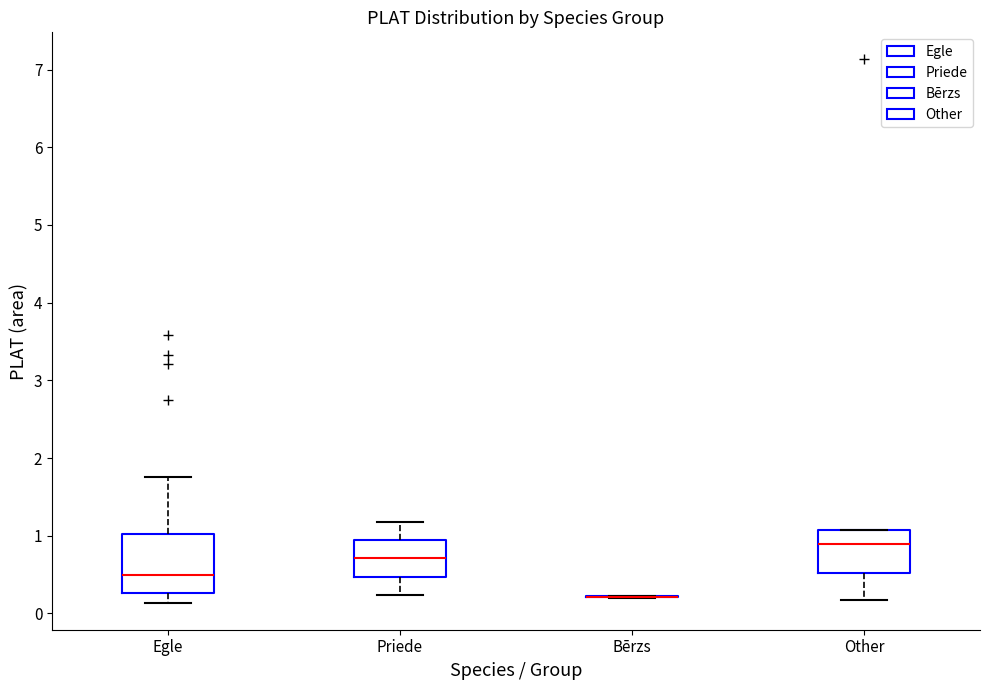

Where does the median line of the box for Other sit on the y-axis? The values are not printed on the chart, so give them approximately, as read against the axis.

0.9